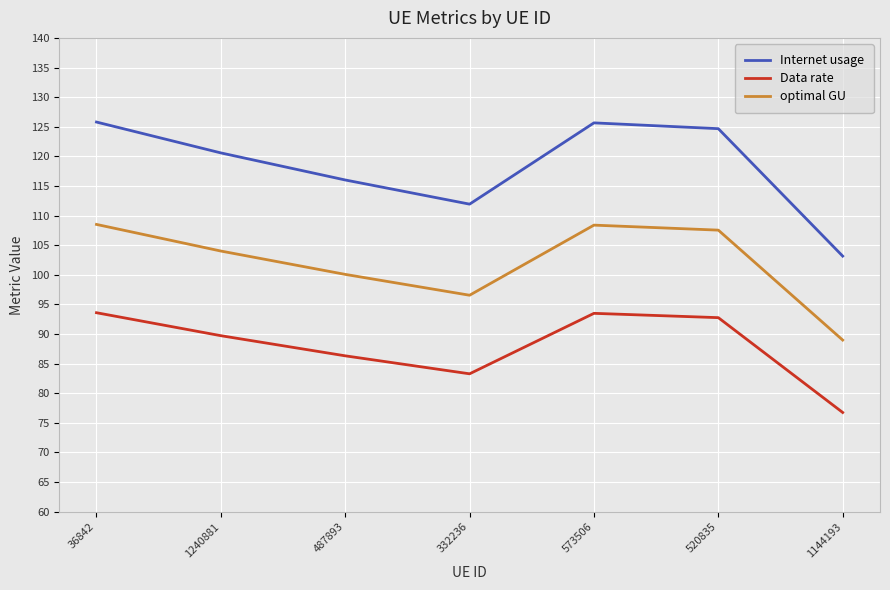

Does the chart display data point markers on the line(s)?

No